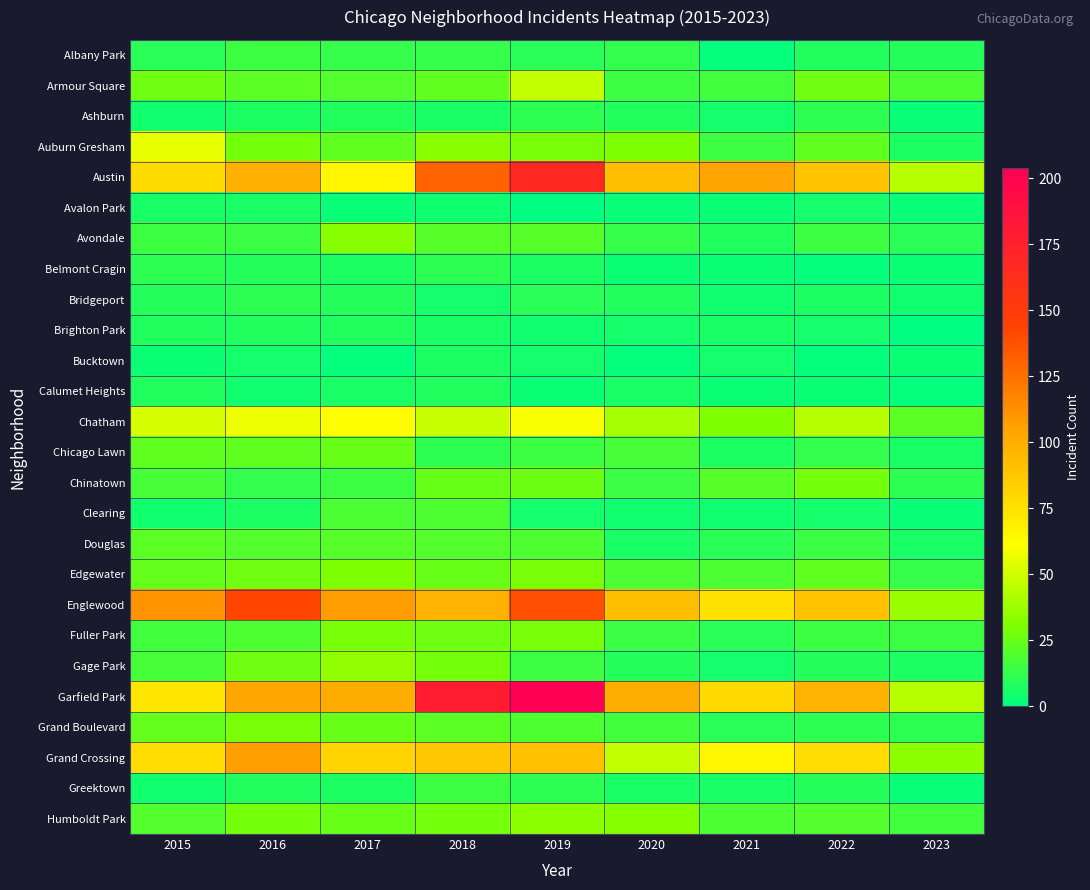

At which category does the chart reach its minimum across all series?

2019